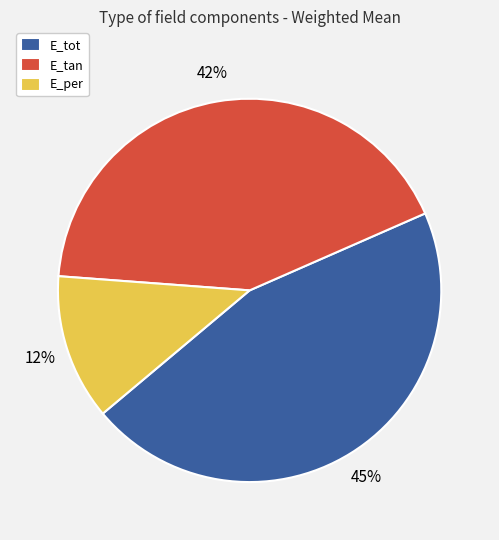

Which has a higher value, E_per or E_tan?

E_tan